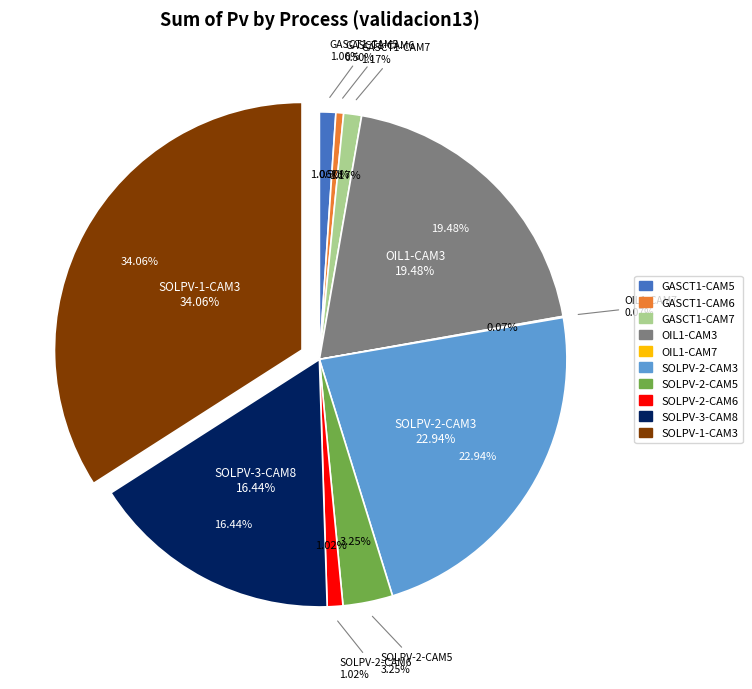

To the nearest percent, what is the difference between the AUTO-NE-GASCT1-CAM7 and AUTO-NE-OIL1-CAM3 slice percentages?

18%